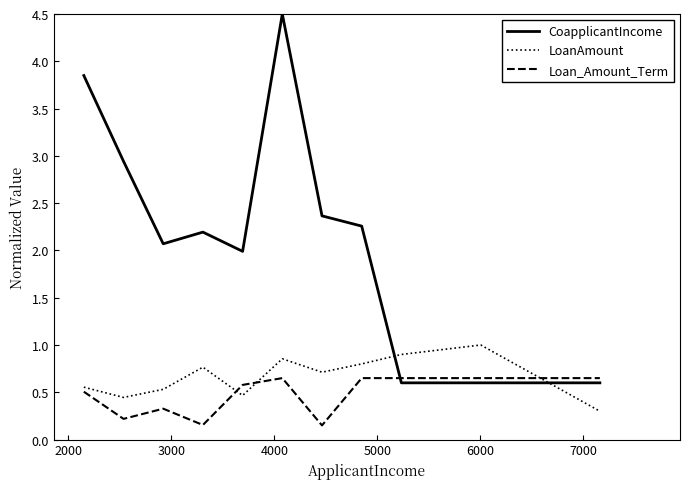

Which series has the widest spread of values?

CoapplicantIncome